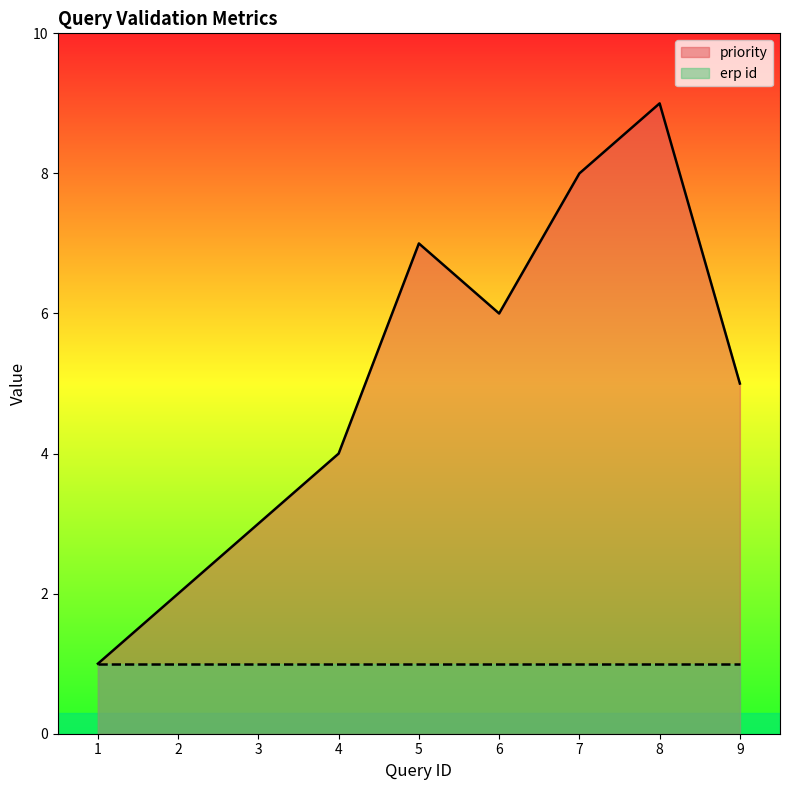

What is the ratio of the value at 3 to the value at 7?

0.4